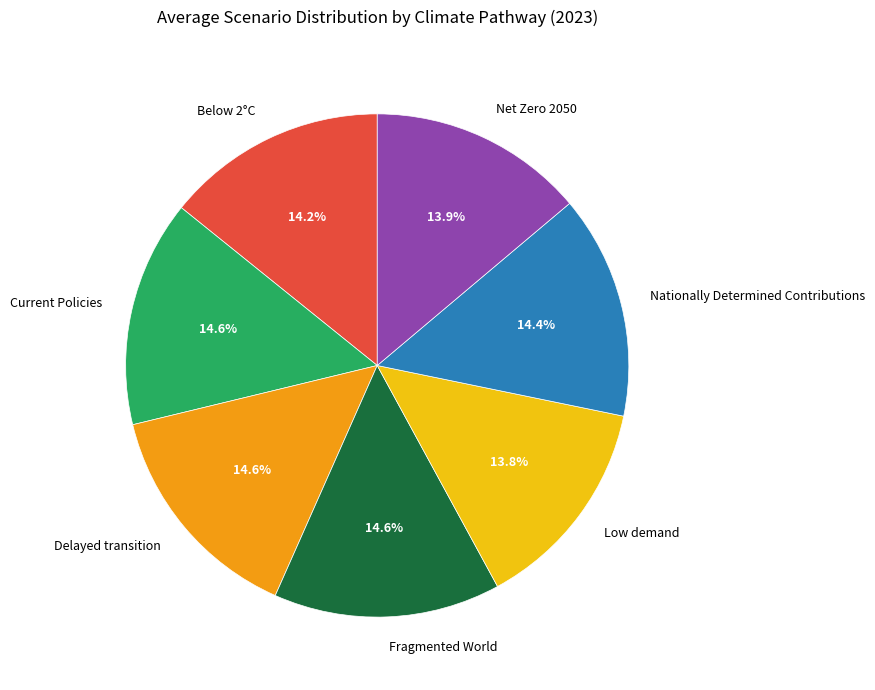

The Low demand slice represents 14% of the pie. True or false?

True